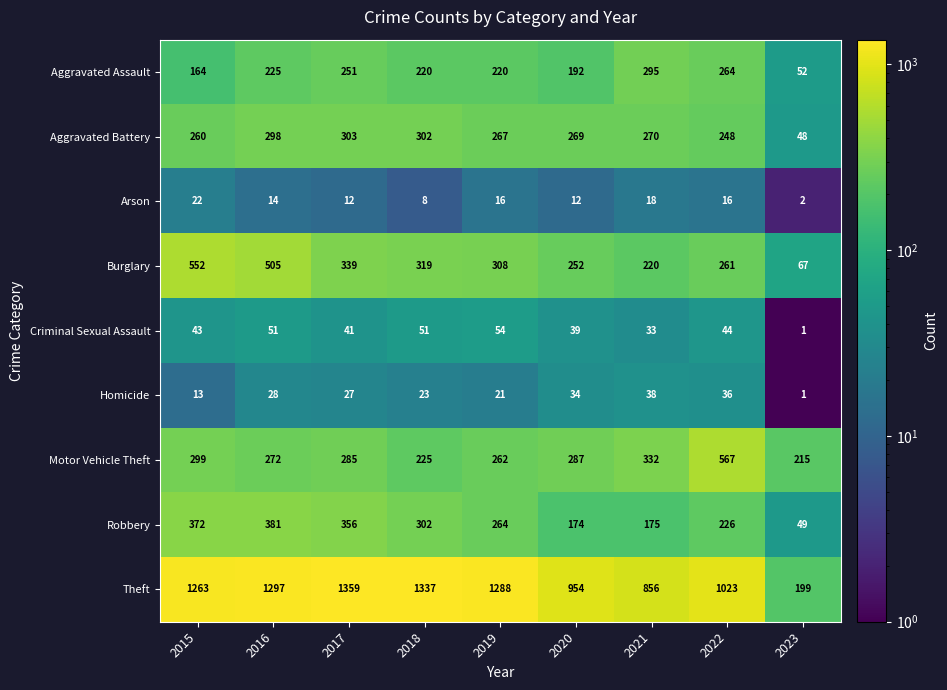

What is the maximum value shown in the chart?

1359